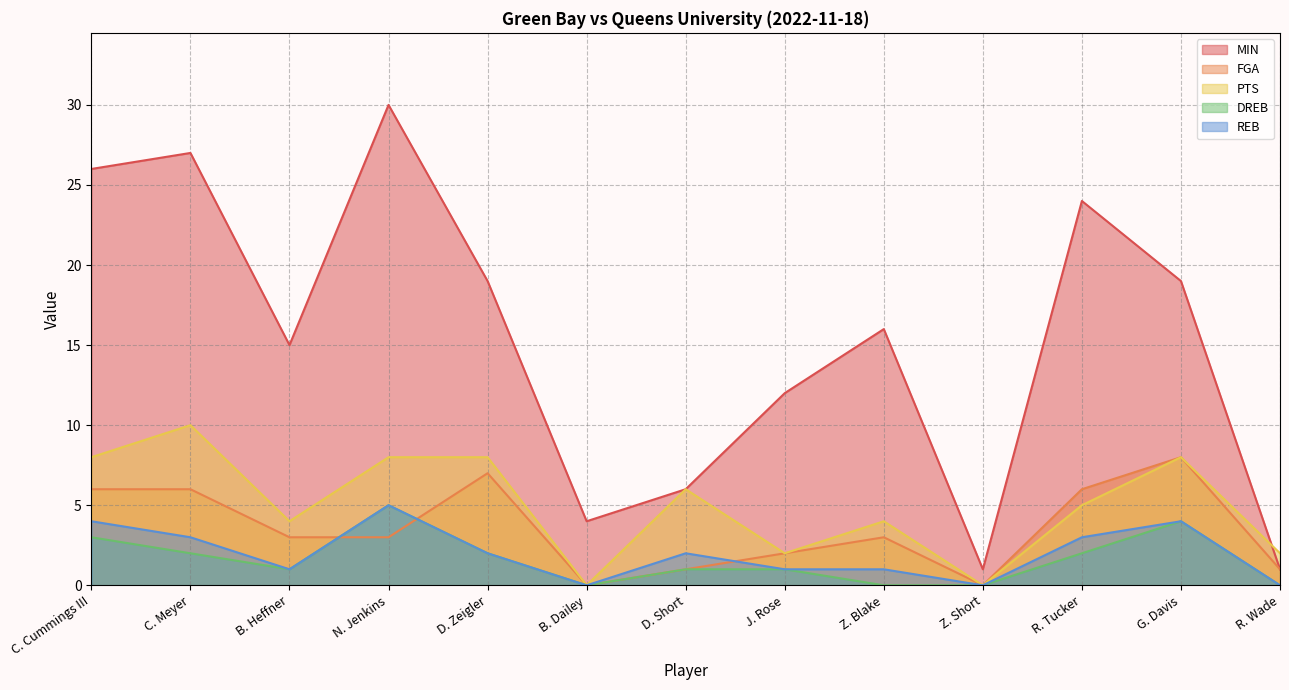

How many data points does each series have?

13